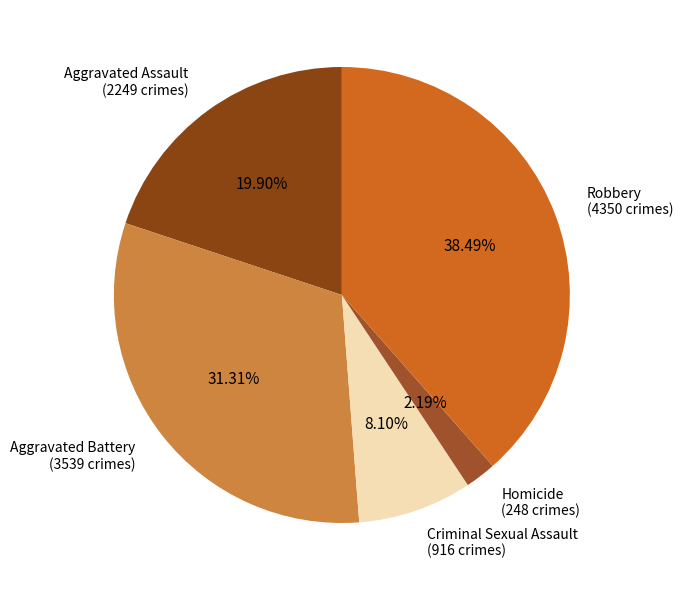

What percentage do Aggravated Battery and Aggravated Assault together represent?

51.2%